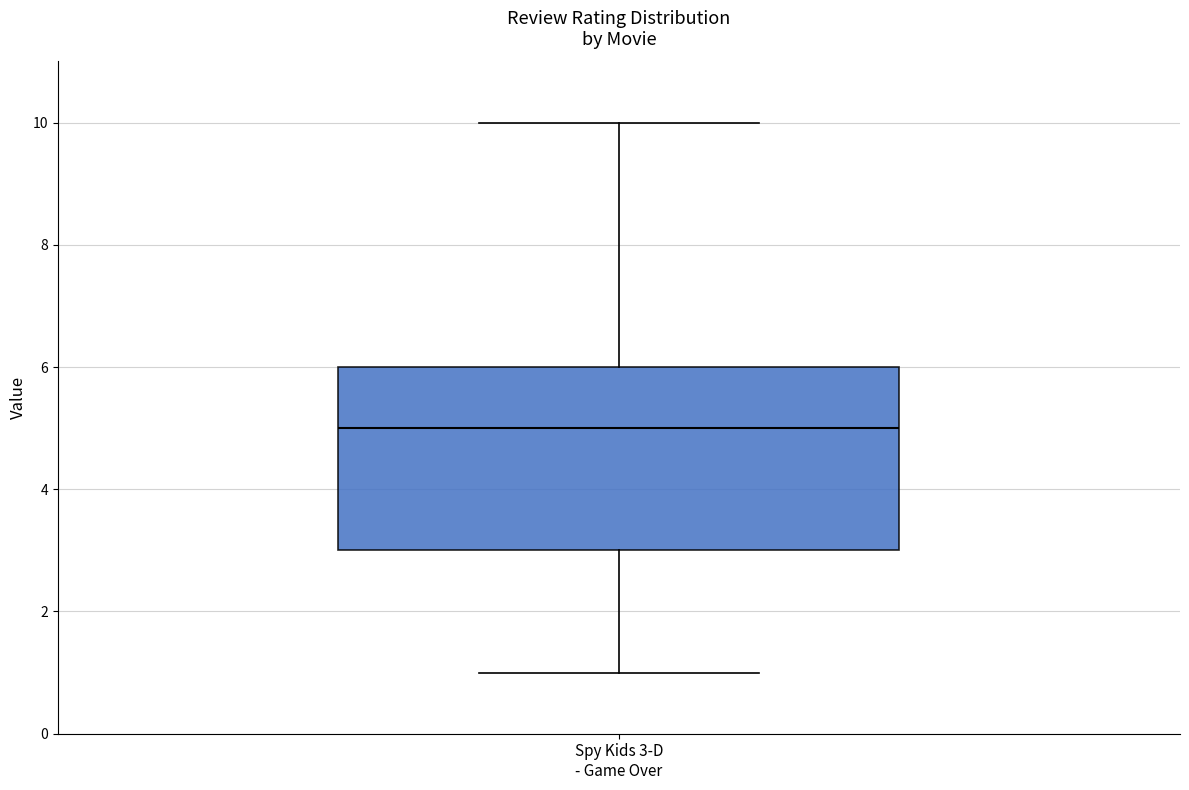

Where is the upper edge of the box for Spy Kids 3-D - Game Over on the y-axis? The values are not printed on the chart, so give them approximately, as read against the axis.

6